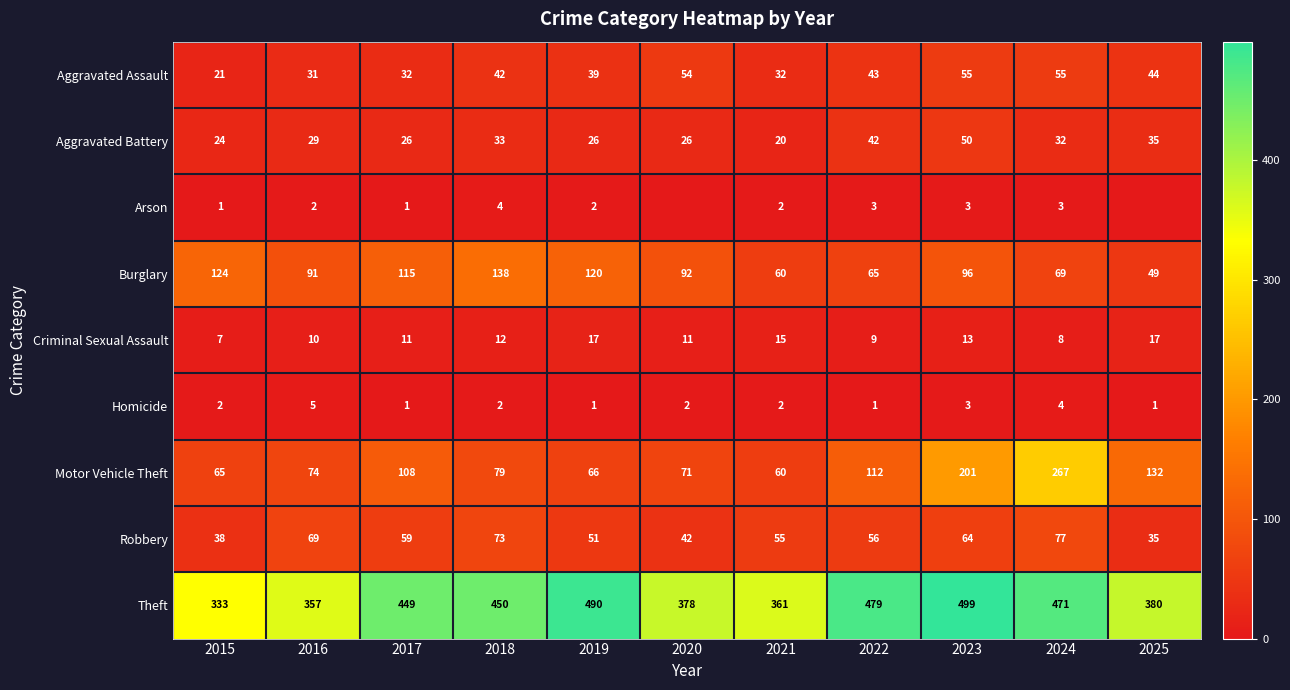

What is the approximate value of Aggravated Assault at 2024?

55